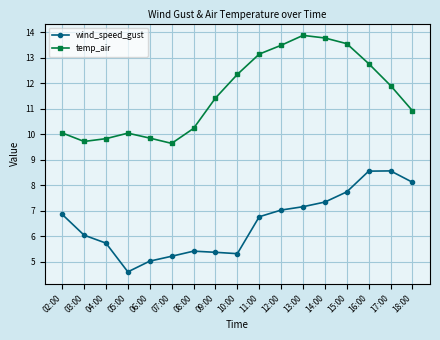

What value does the temp_air series have at 14:00?

13.8